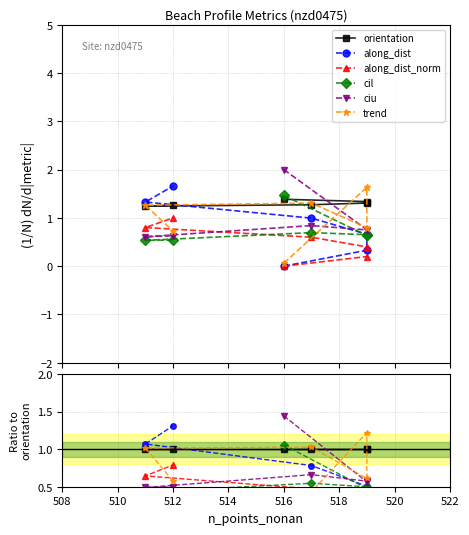

Does the chart have visible grid lines?

Yes